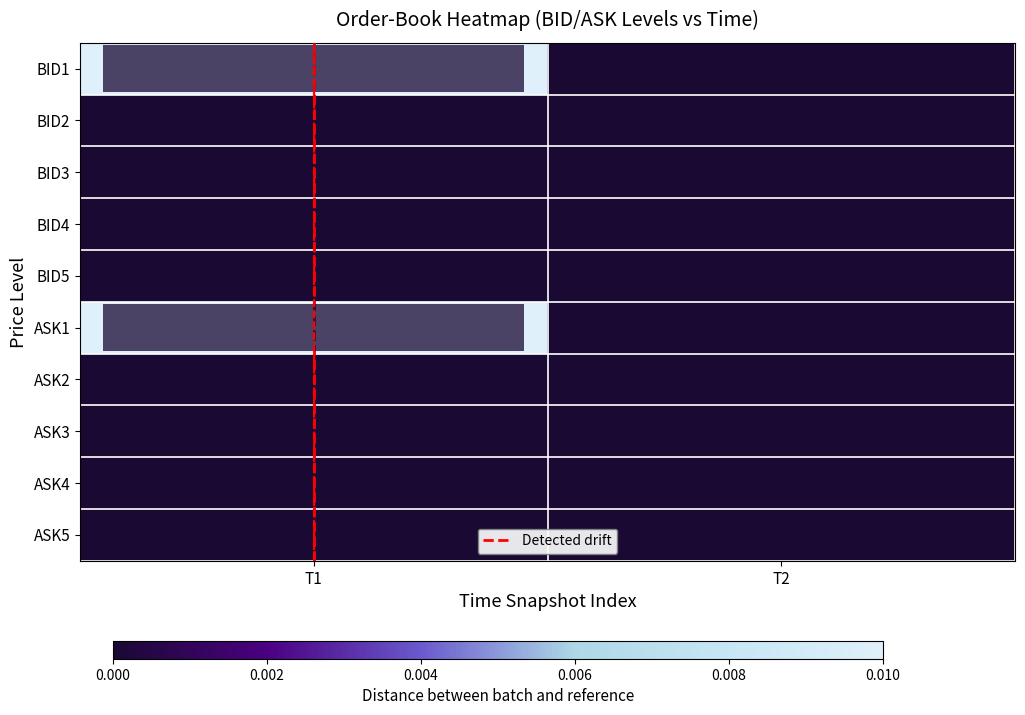

Reading right to left, what are all the values shown in this chart?

BID1: T2=0.0	T1=0.0
BID2: T2=0.0	T1=0.0
BID3: T2=0.0	T1=0.0
BID4: T2=0.0	T1=0.0
BID5: T2=0.0	T1=0.0
ASK1: T2=0.0	T1=0.1
ASK2: T2=0.0	T1=0.0
ASK3: T2=0.0	T1=0.0
ASK4: T2=0.0	T1=0.0
ASK5: T2=0.0	T1=0.0